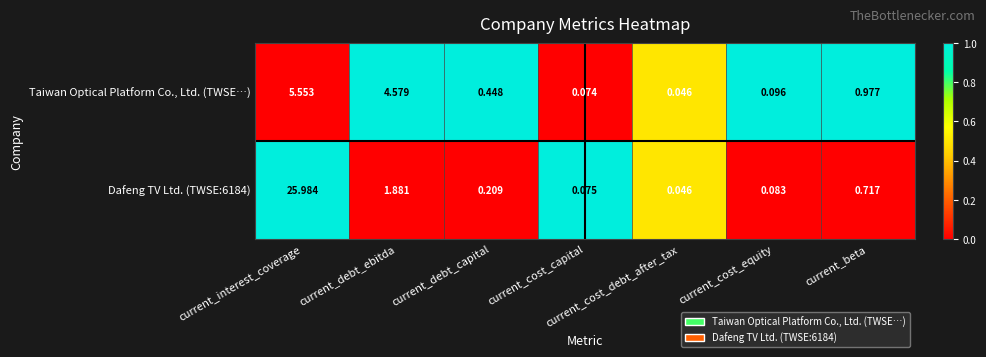

Where is Dafeng TV Ltd. (TWSE:6184) nearest to the value 13?

current_debt_ebitda